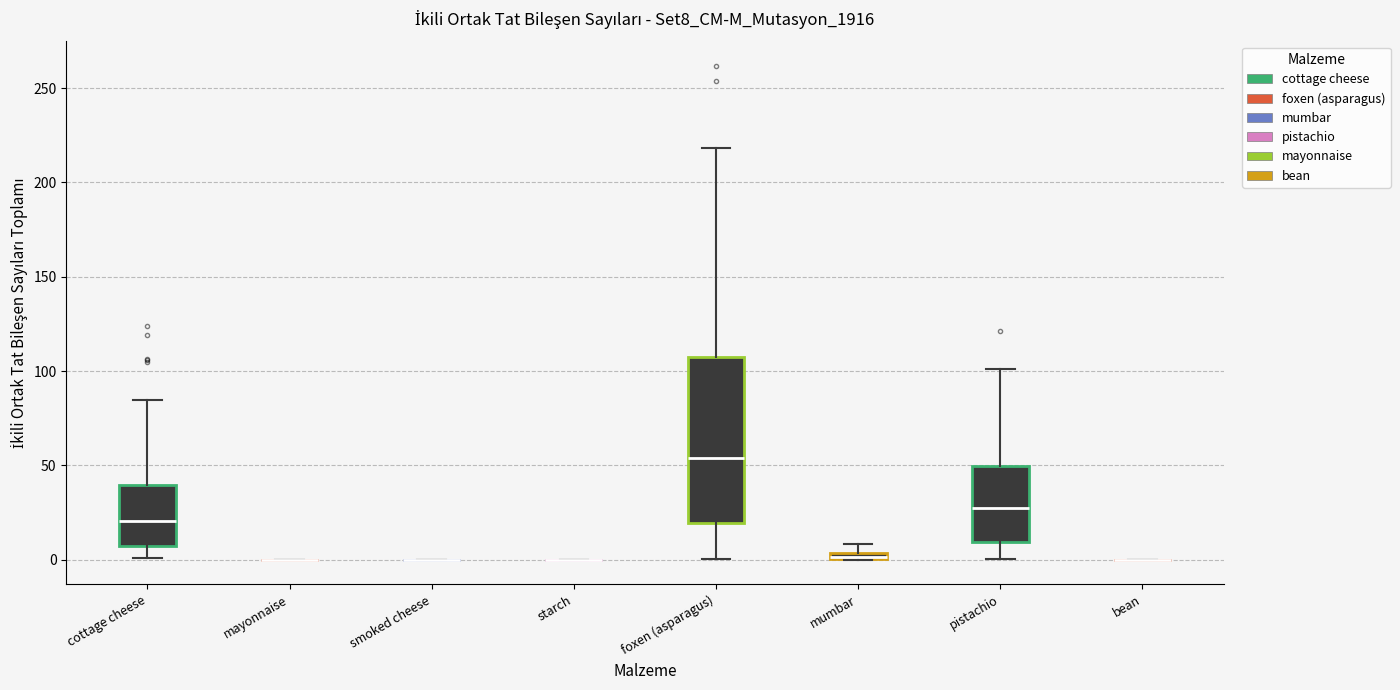

Which box is the tallest, from its lower edge to its upper edge?

foxen (asparagus)